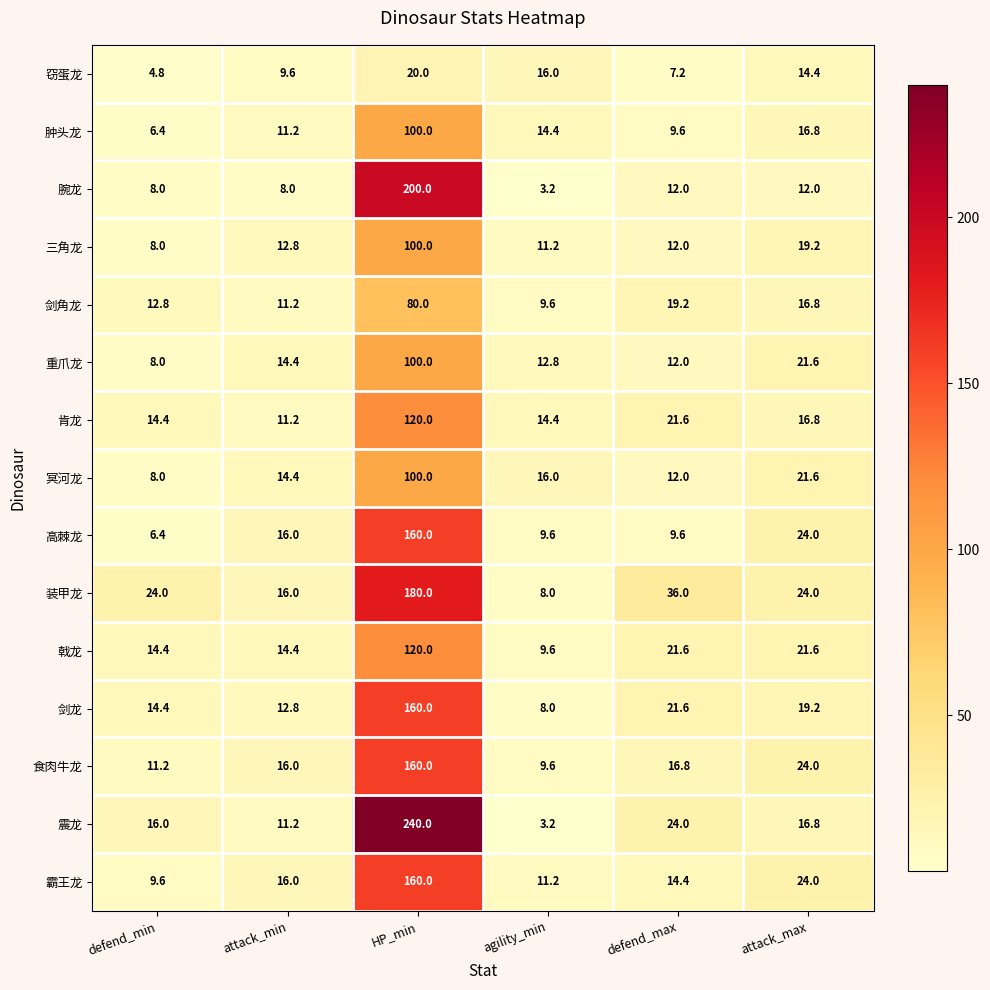

Which series has the widest spread of values?

震龙